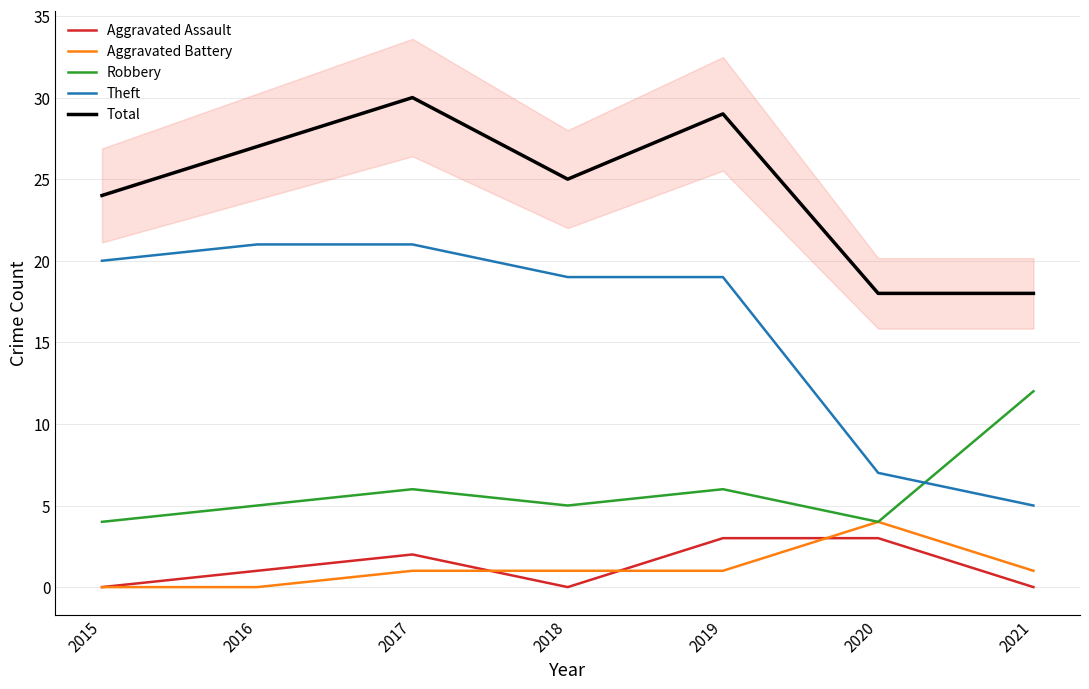

The Robbery series shows 4 at 2020. True or false?

True